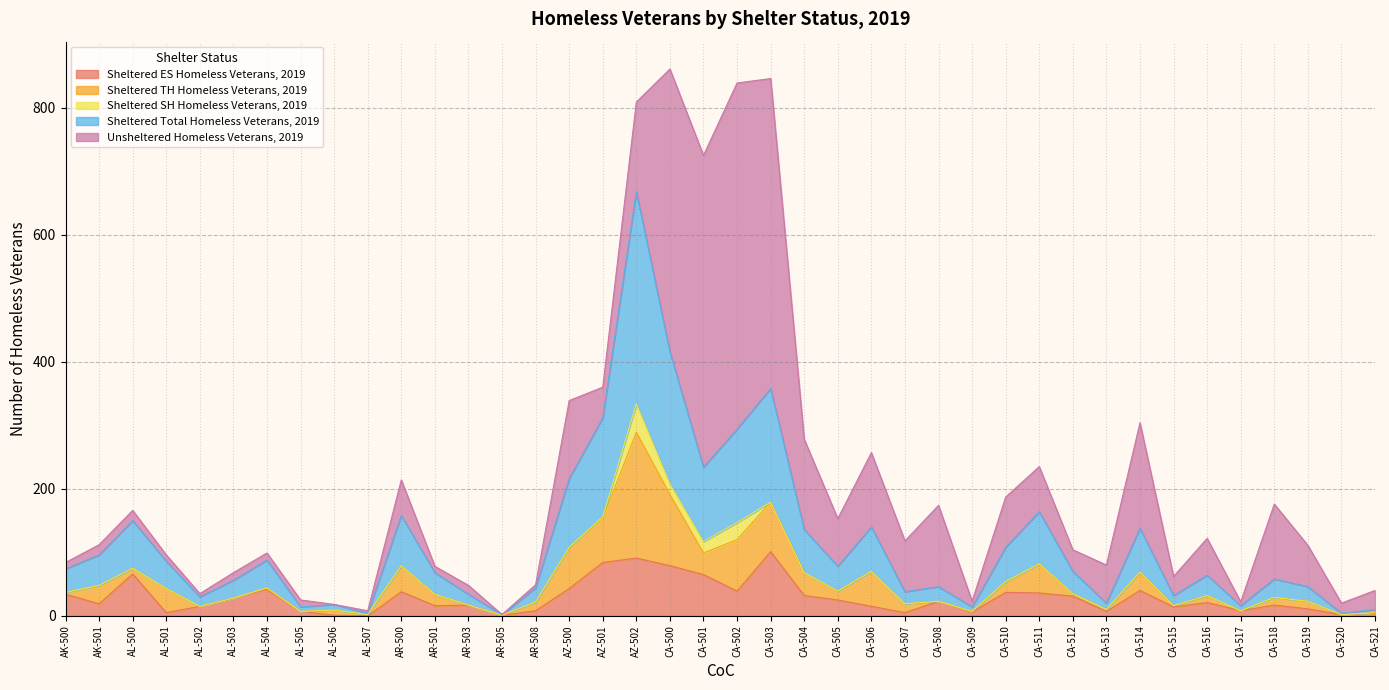

What are all the series names shown in the legend?

Sheltered ES Homeless Veterans, 2019, Sheltered TH Homeless Veterans, 2019, Sheltered SH Homeless Veterans, 2019, Sheltered Total Homeless Veterans, 2019, Unsheltered Homeless Veterans, 2019